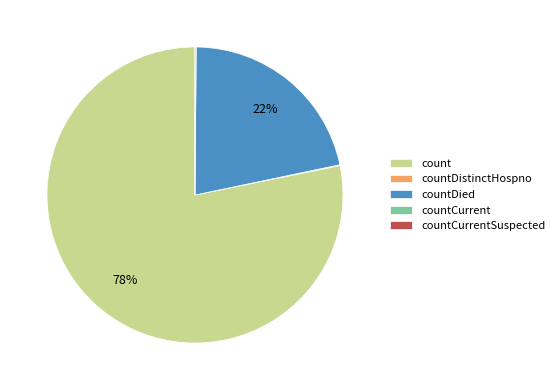

Which category has the biggest portion of the pie?

count